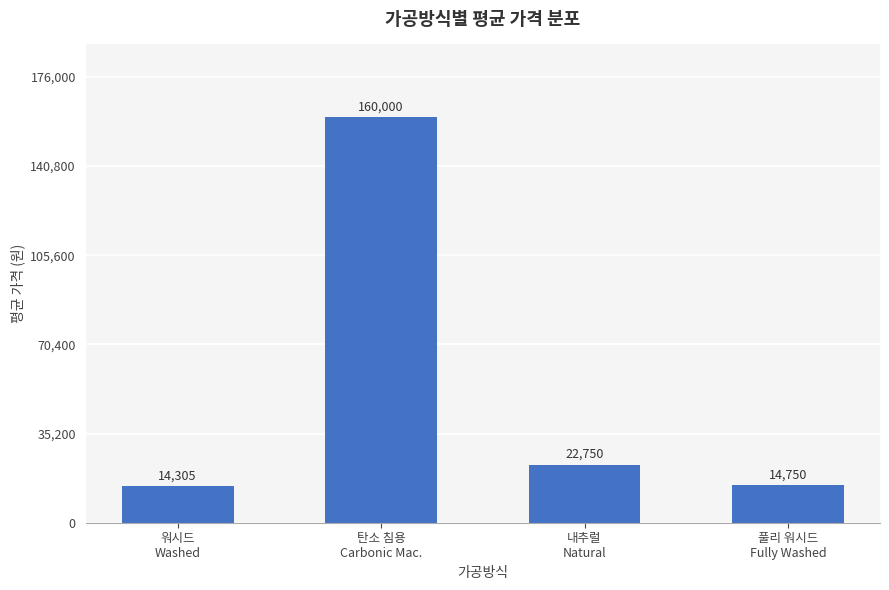

What is the sum of all values?

211805